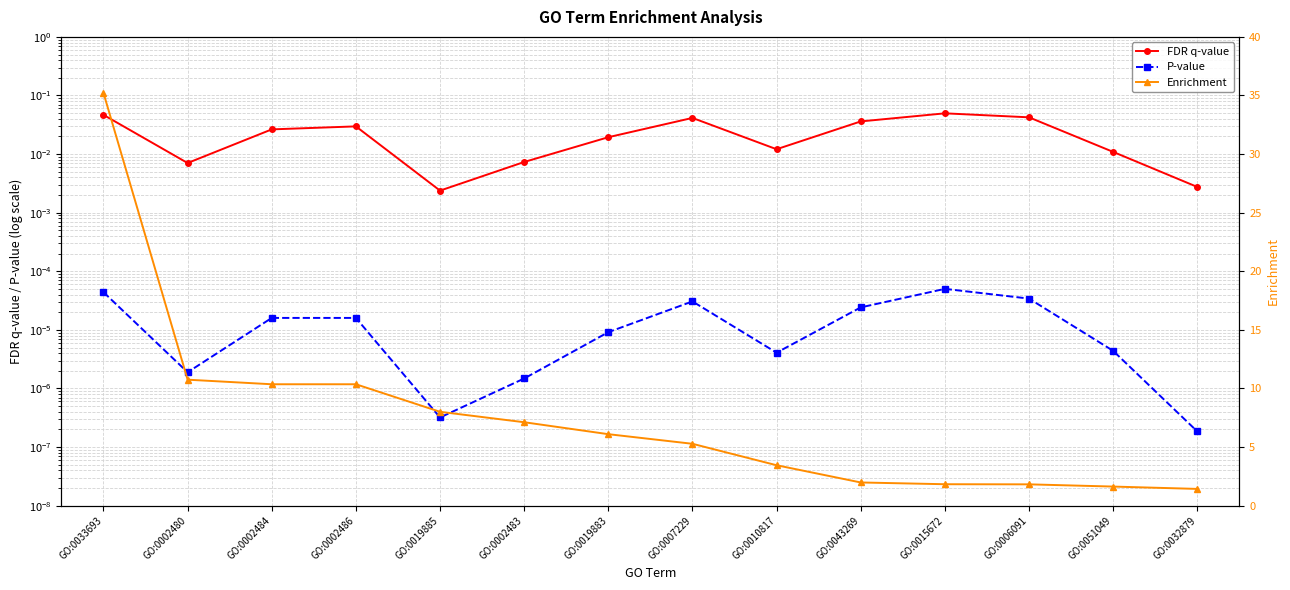

At which category is the sum across all series the highest?

GO:0033693